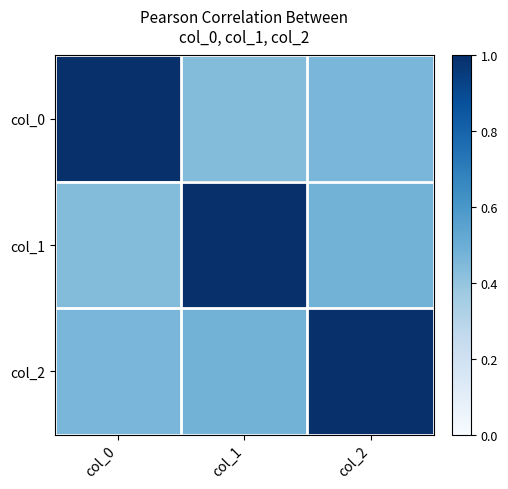

At which category is the sum across all series the highest?

col_2